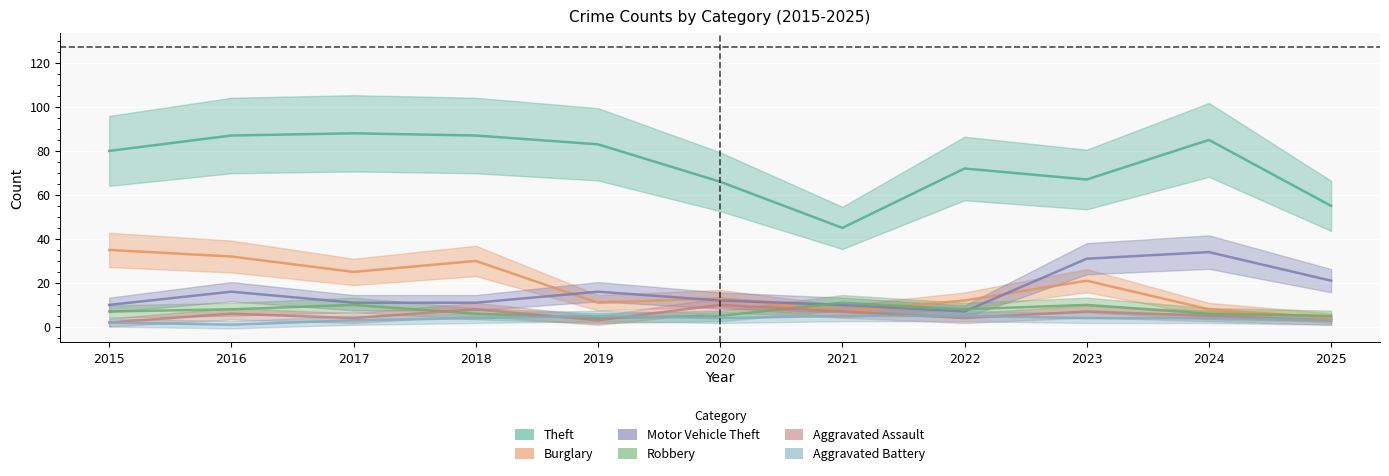

True or false: Theft and Burglary intersect in this chart.

False